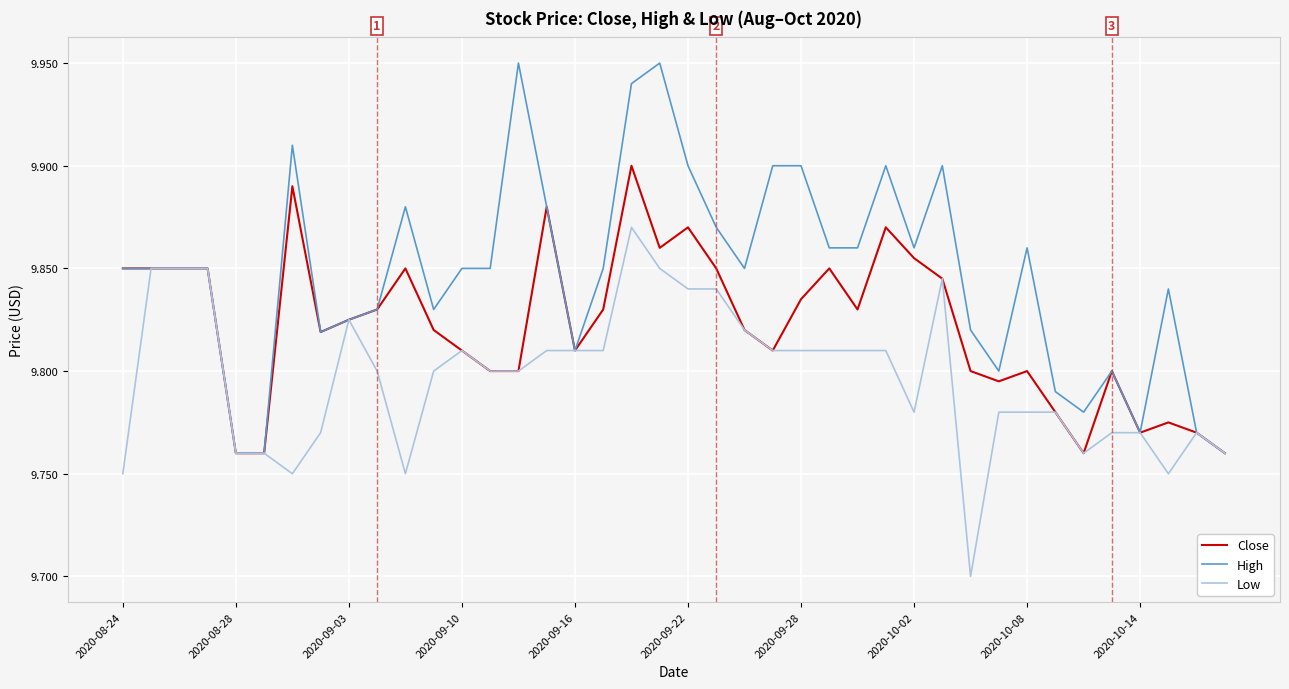

Which series has the largest total across all categories?

High